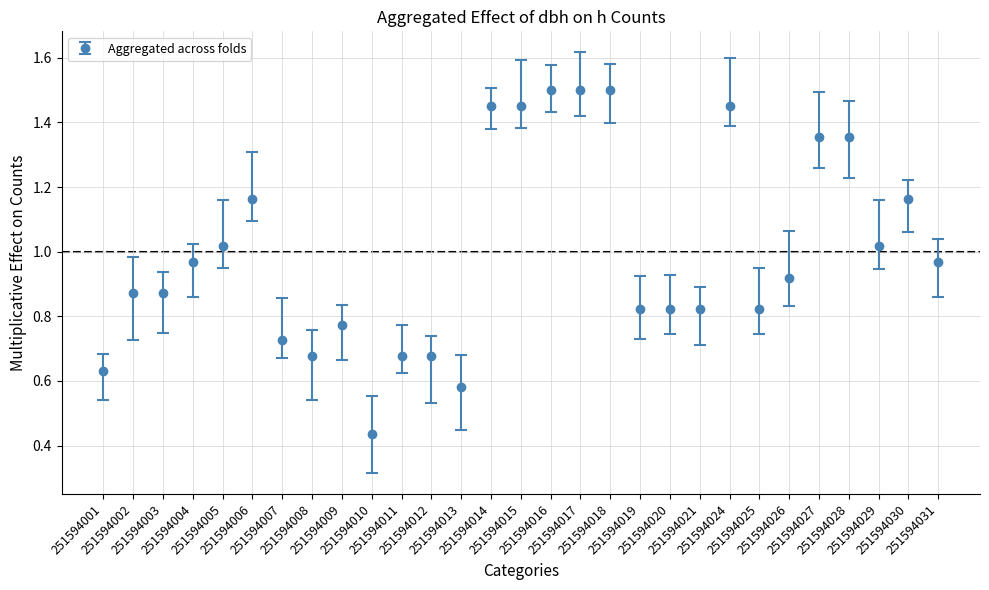

What is the difference between the maximum and minimum values?

1.1